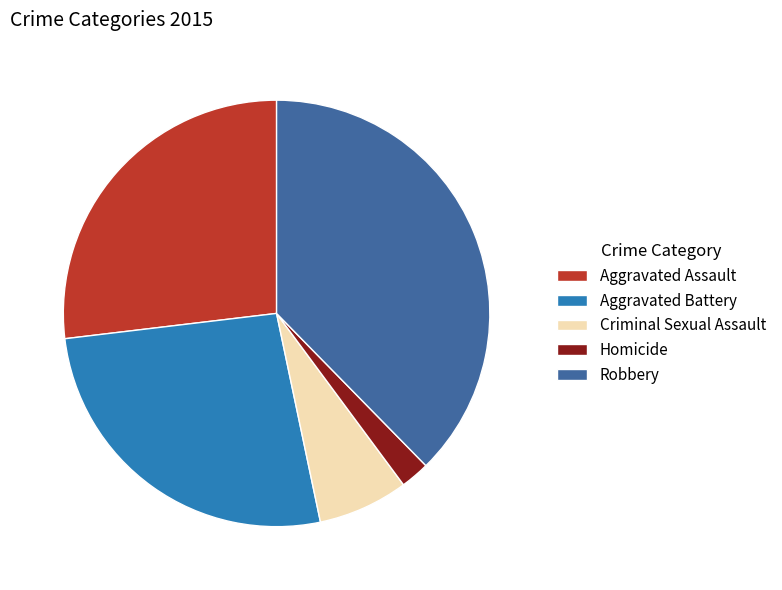

Is the sum of Aggravated Battery and Aggravated Assault greater than half?

Yes